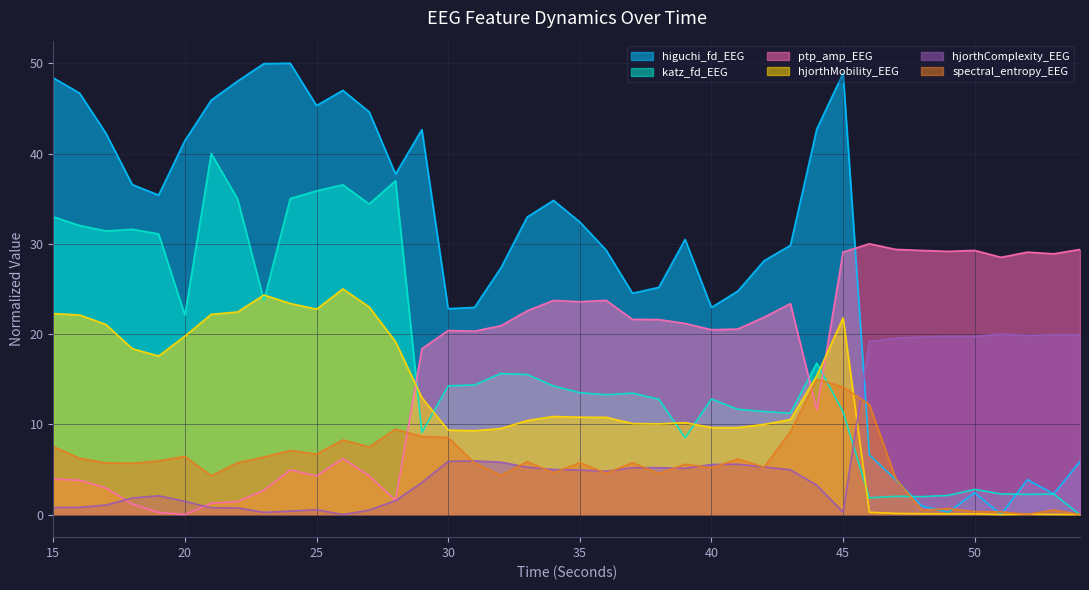

How many data points does each series have?

40